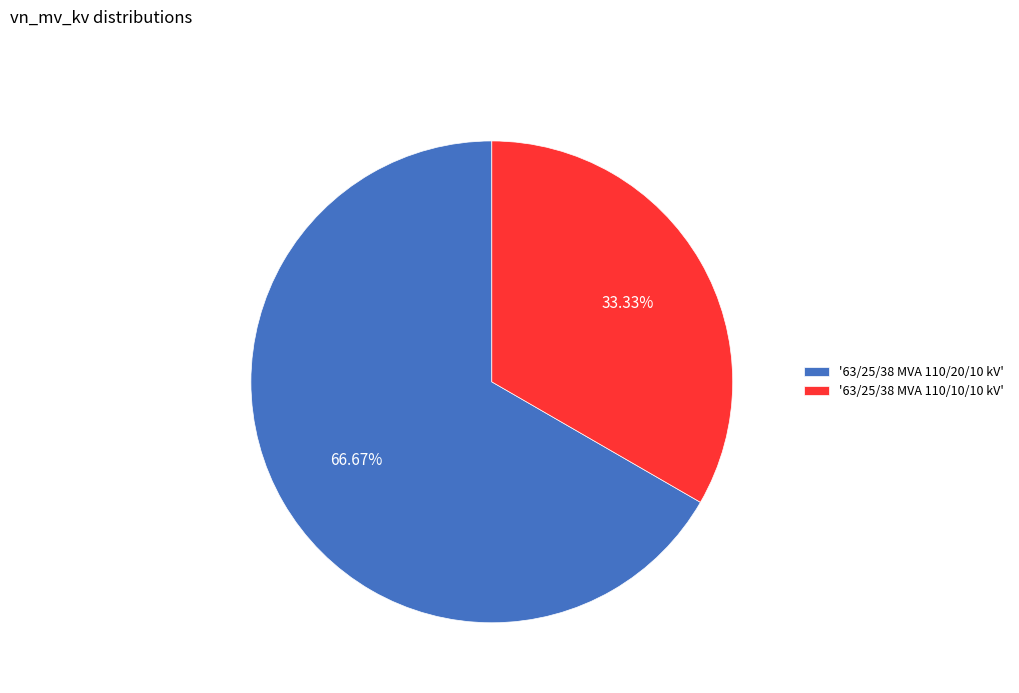

Which category has the smallest portion of the pie?

'63/25/38 MVA 110/10/10 kV'